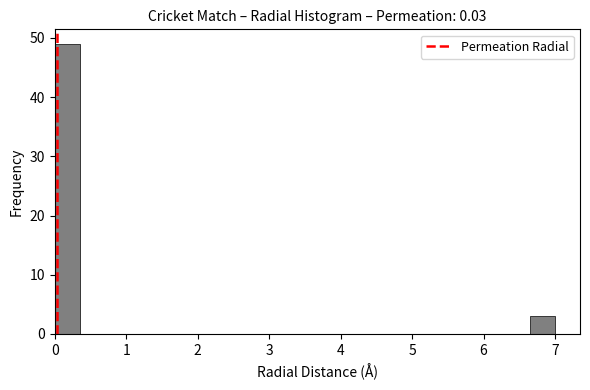

Read against the x-axis, roughly where is the centre of the tallest bar?

0.2